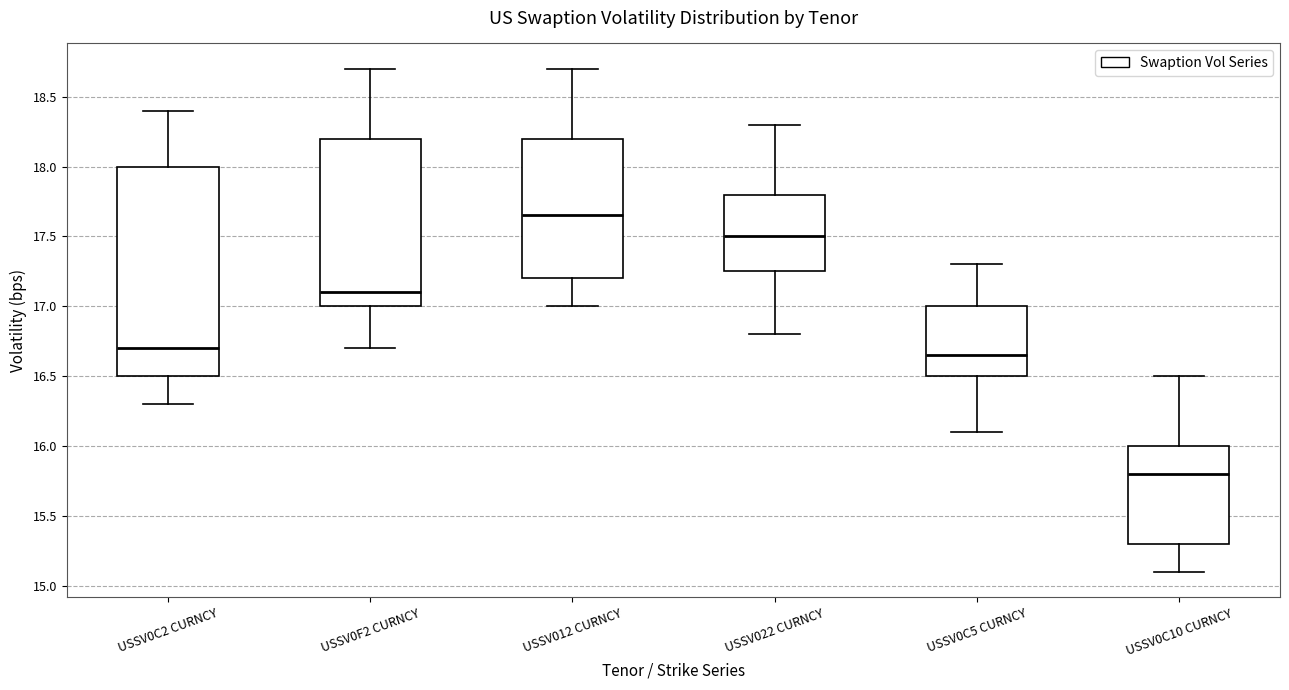

Which box's median line is the lowest?

USSV0C10 CURNCY